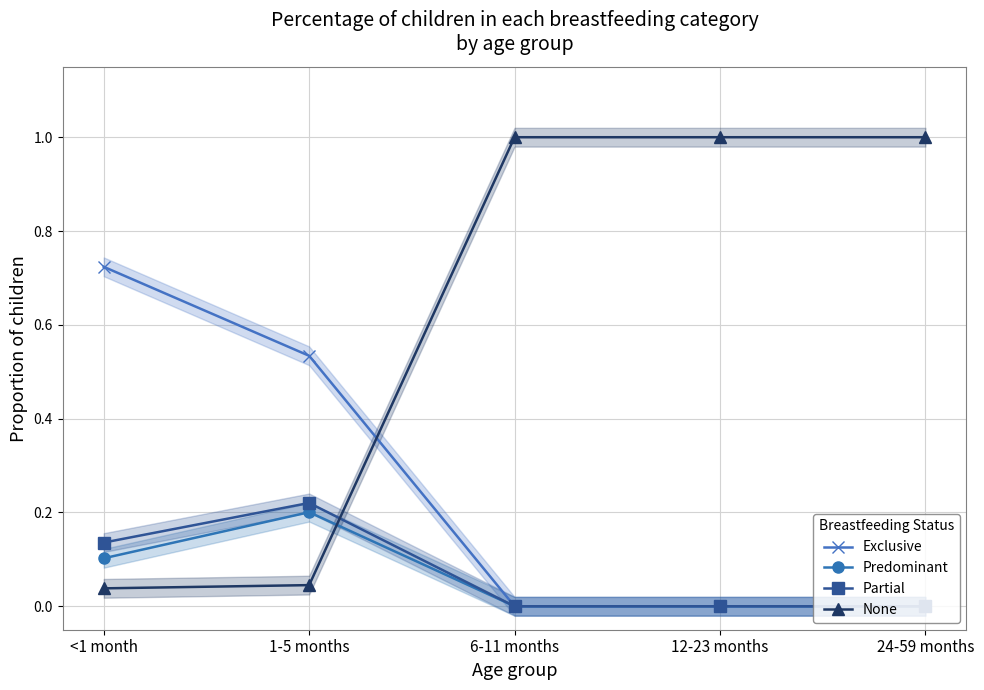

At which label does Predominant reach its peak?

1-5 months